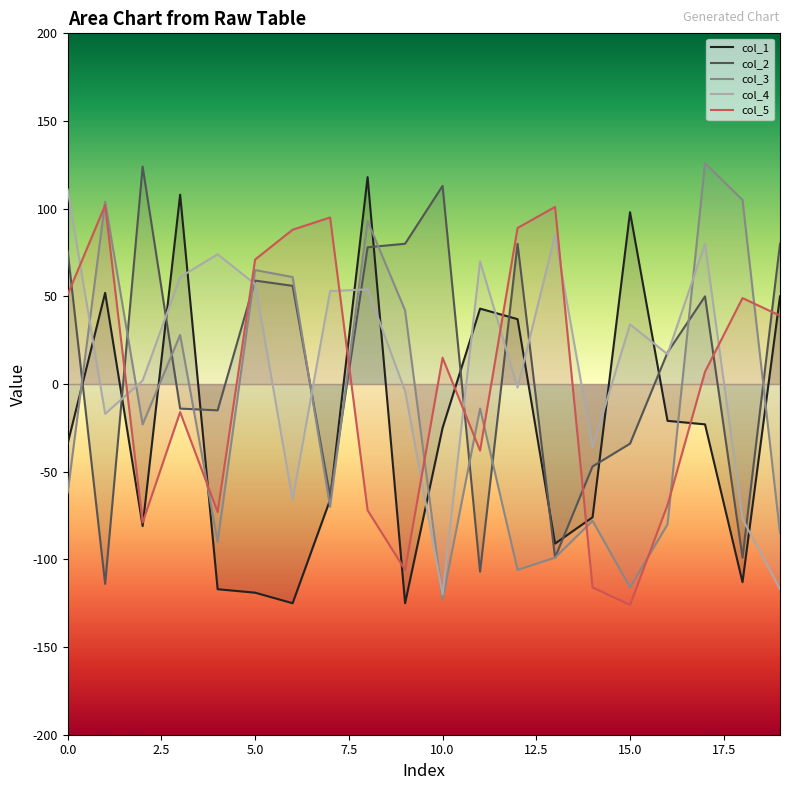

Which series has the largest total across all categories?

col_4